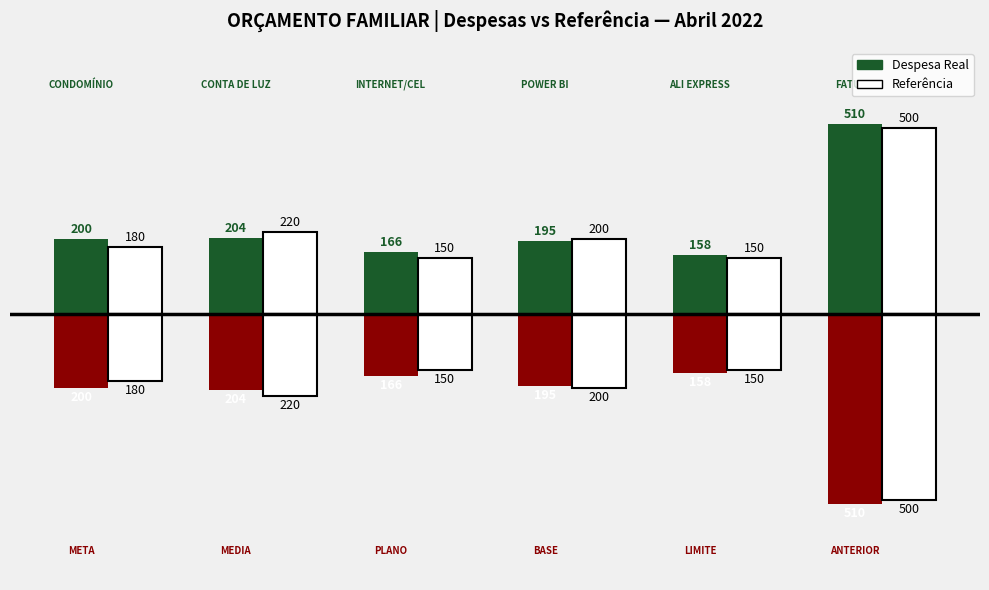

Reading left to right, list all the values displayed in this chart.

Despesa Real: 200.0	204.0	166.0	194.6	157.7	510.3
Referência: 180.0	220.0	150.0	200.0	150.0	500.0
Despesa Acumulada: -200.0	-204.0	-166.0	-194.6	-157.7	-510.3